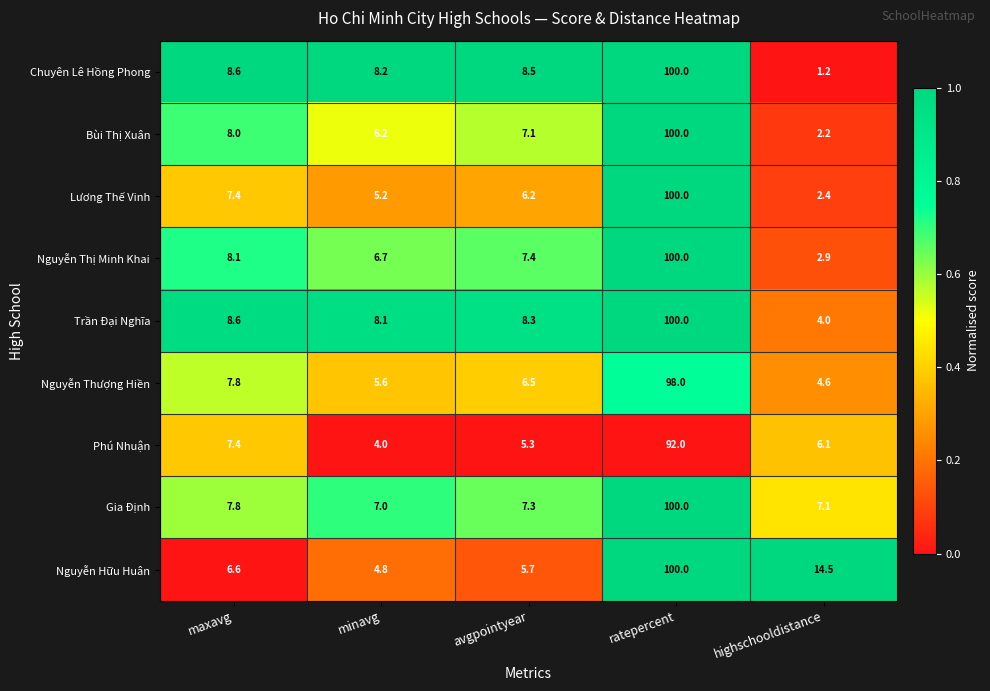

Where is Lương Thế Vinh nearest to the value 51?

maxavg